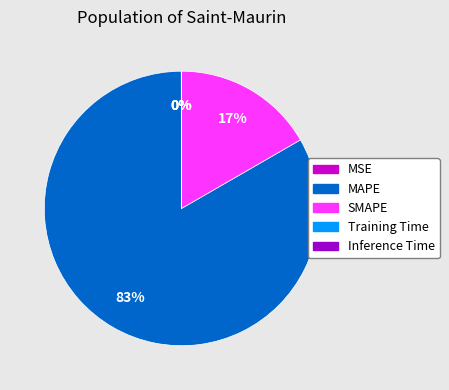

To the nearest percent, what portion does MAPE represent?

83%